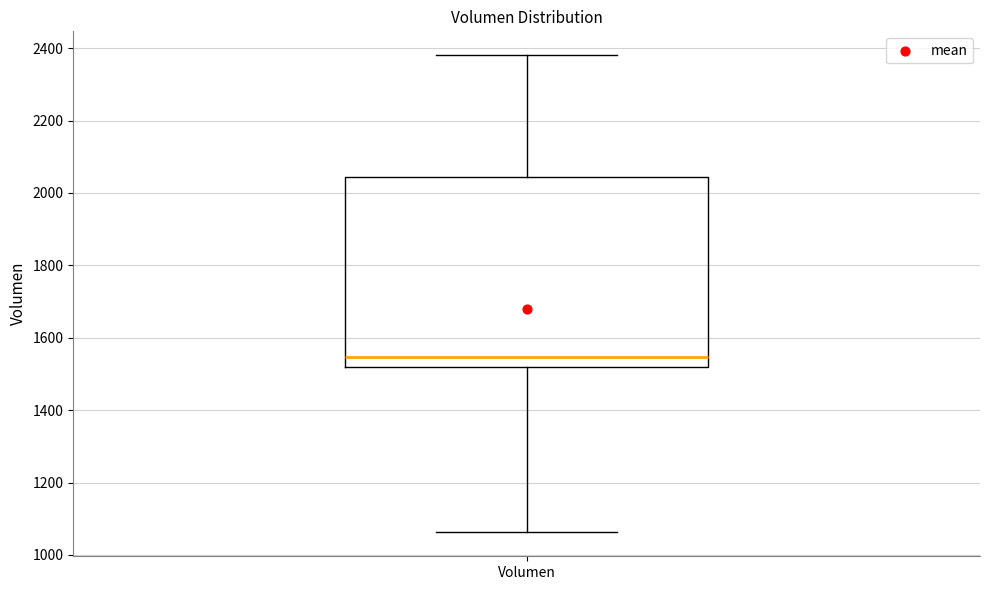

Read this box plot against the y-axis: the position of the median line, the range covered by the box, and the ends of both whiskers. The values are not printed on the chart, so give them approximately, as read against the axis.

median 1540, box 1520 to 2040, whiskers 1060 to 2380